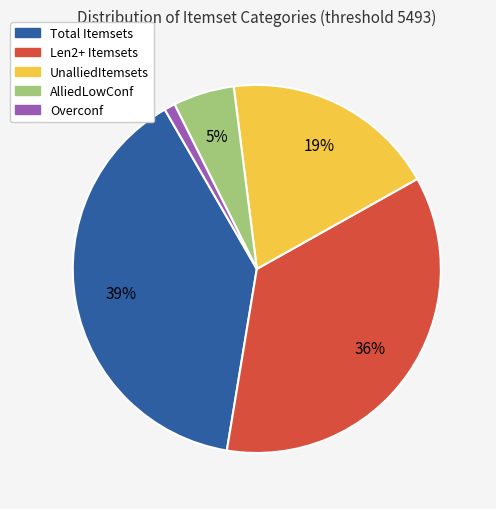

The UnalliedItemsets slice represents 19% of the pie. True or false?

True